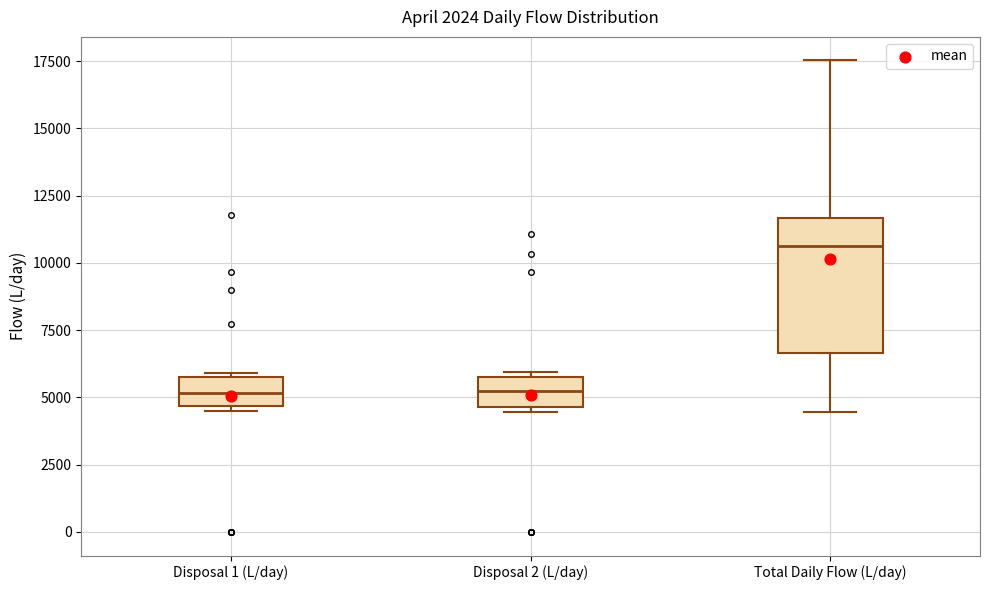

Reading left to right, transcribe this box plot: for each box, give where its median line is, the range the box spans, and where its two whiskers end, as read against the y-axis. The values are not printed on the chart, so give them approximately, as read against the axis.

Disposal 1 (L/day): median 5000, box 4500 to 6000, whiskers 4500 (just below the box's lower edge) to 6000
Disposal 2 (L/day): median 5000, box 4500 to 5500, whiskers 4500 (just below the box's lower edge) to 6000
Total Daily Flow (L/day): median 10500, box 6500 to 11500, whiskers 4500 to 17500